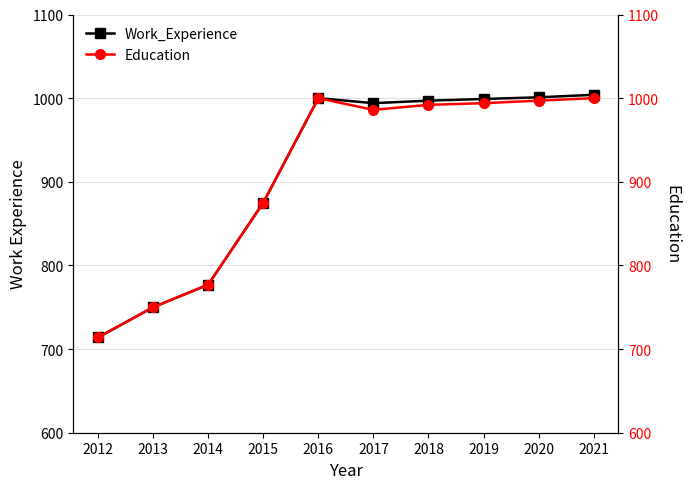

Which label corresponds to the largest value in the chart?

2021